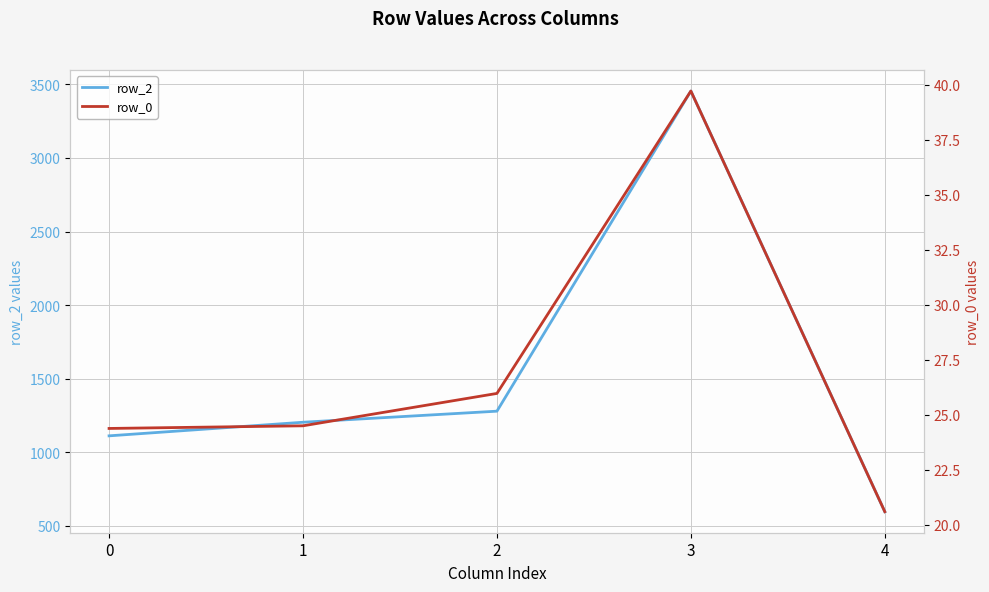

Is it true that row_2 equals 1204.4 at 1?

True